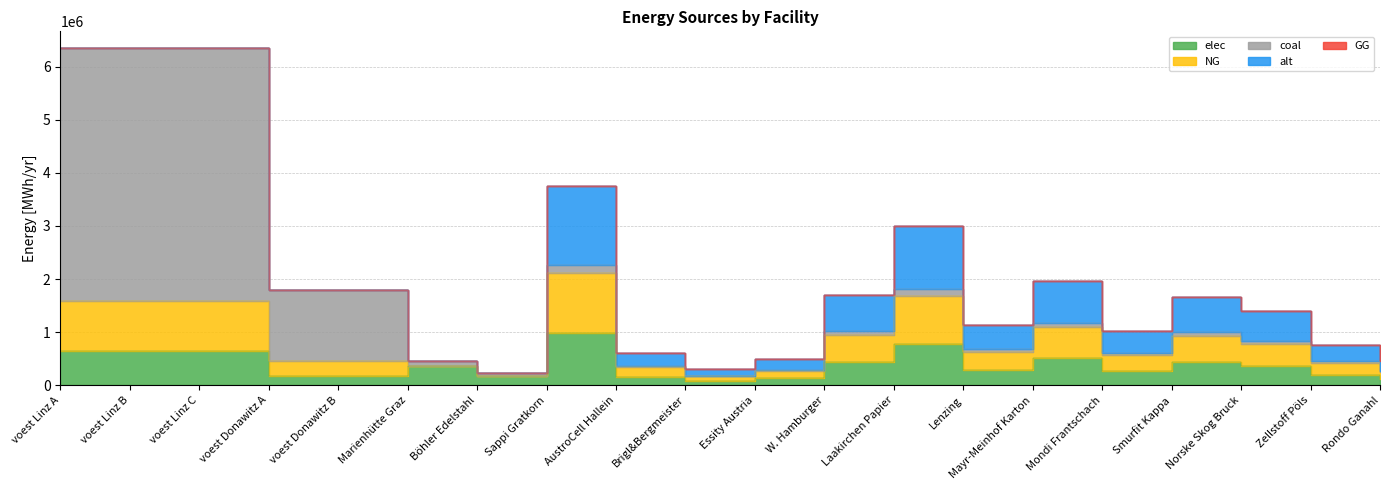

What position from the left is voest Linz A?

1